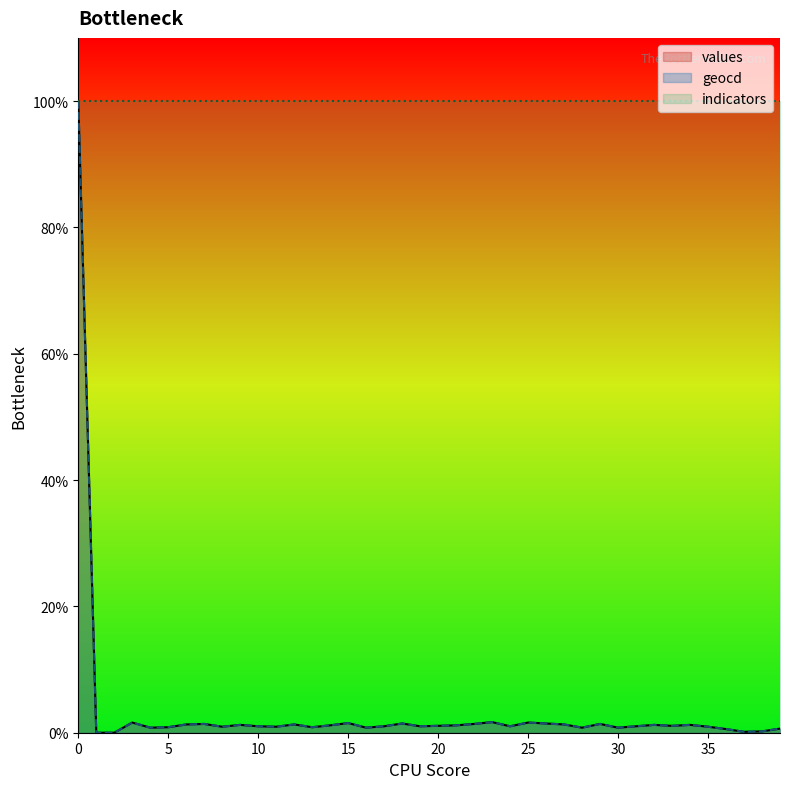

Between 3 and 9, which series saw the biggest shift?

values